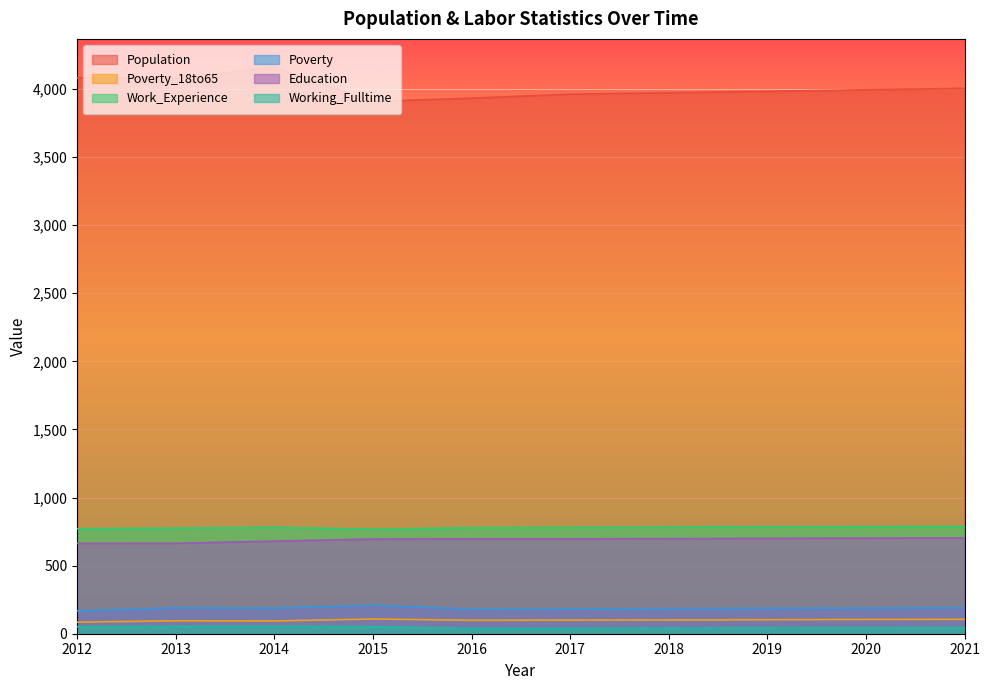

What is the highest value of the Work_Experience series?

787